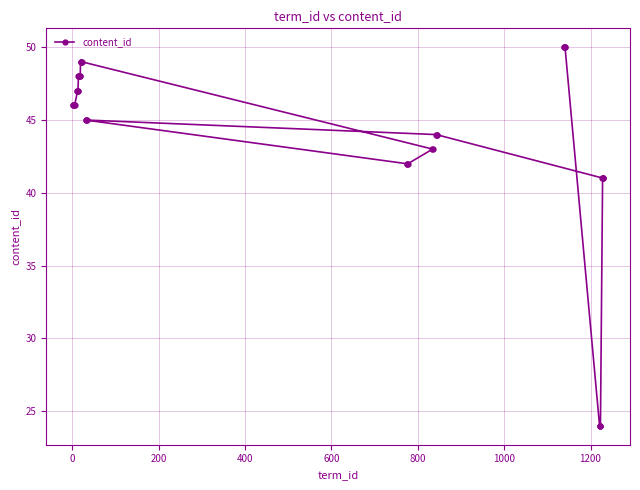

What is the value of the 6th point from the left?

47